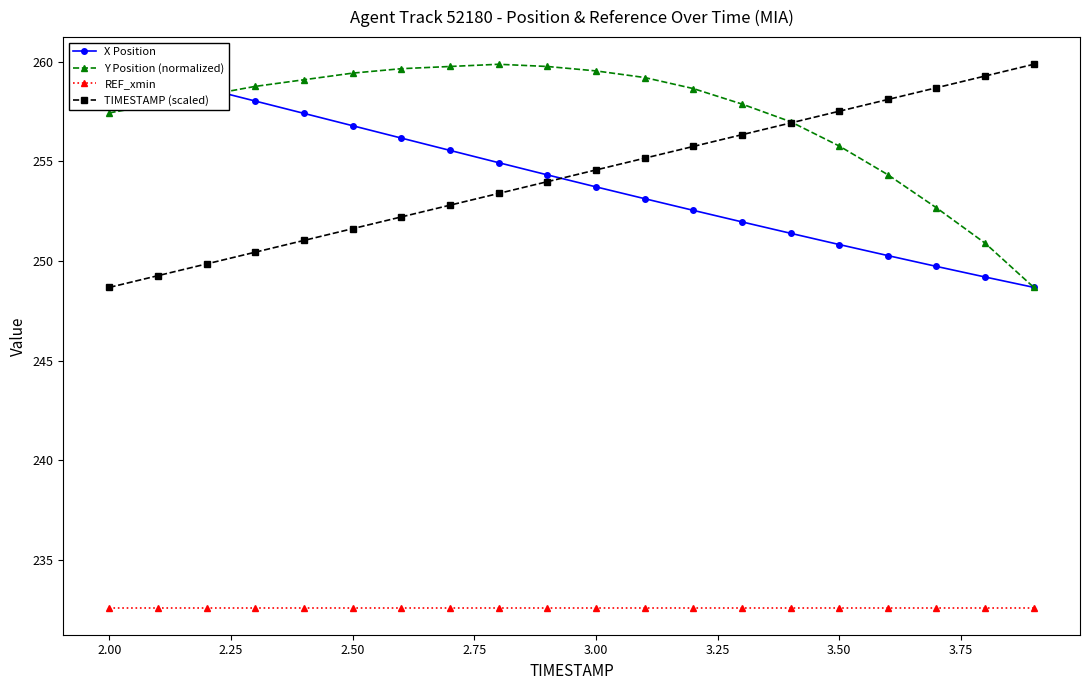

True or false: TIMESTAMP (scaled) has more than 2 points higher than both neighbors.

False